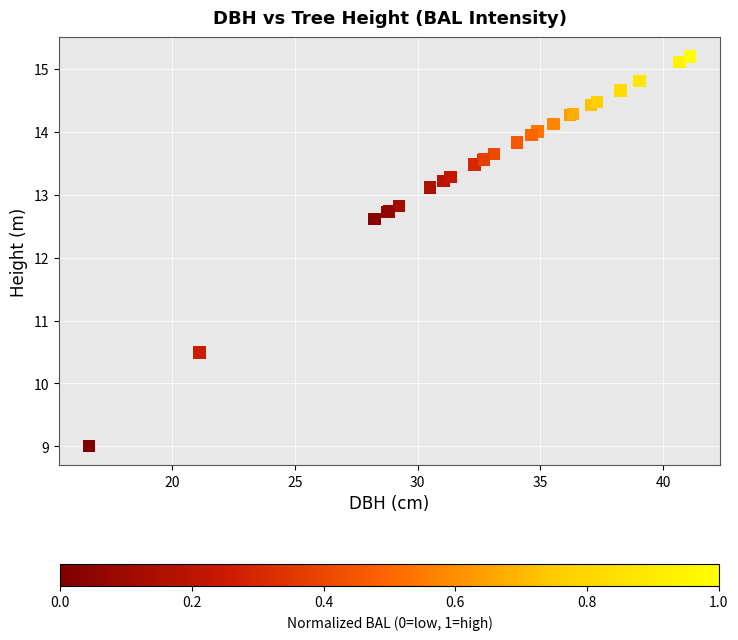

What Y value in the scatter plot is closest to 12?

12.6